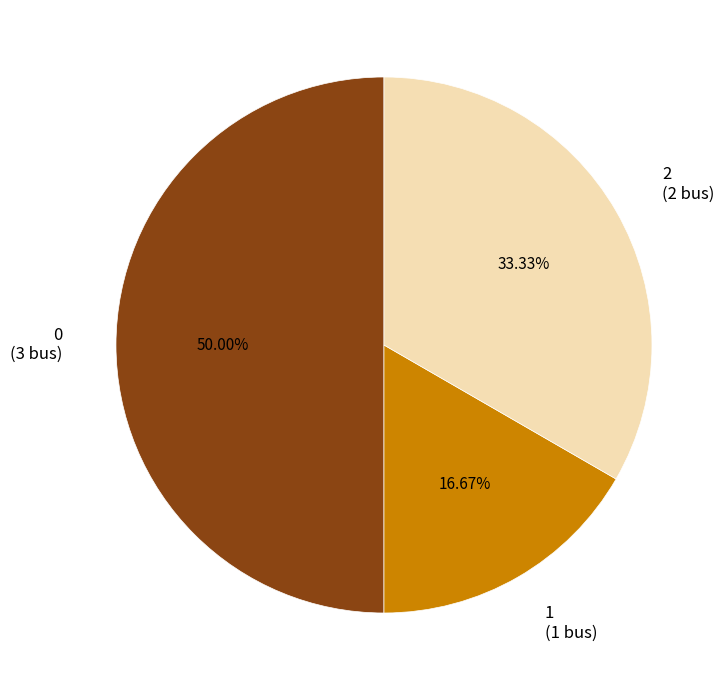

What is the ratio of the value at 2 to the value at 0?

0.7